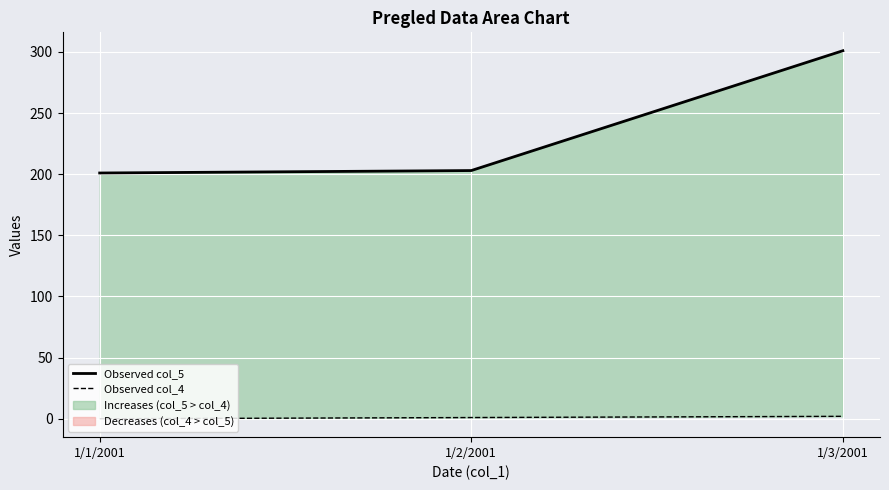

At which category is the sum across all series the highest?

1/3/2001